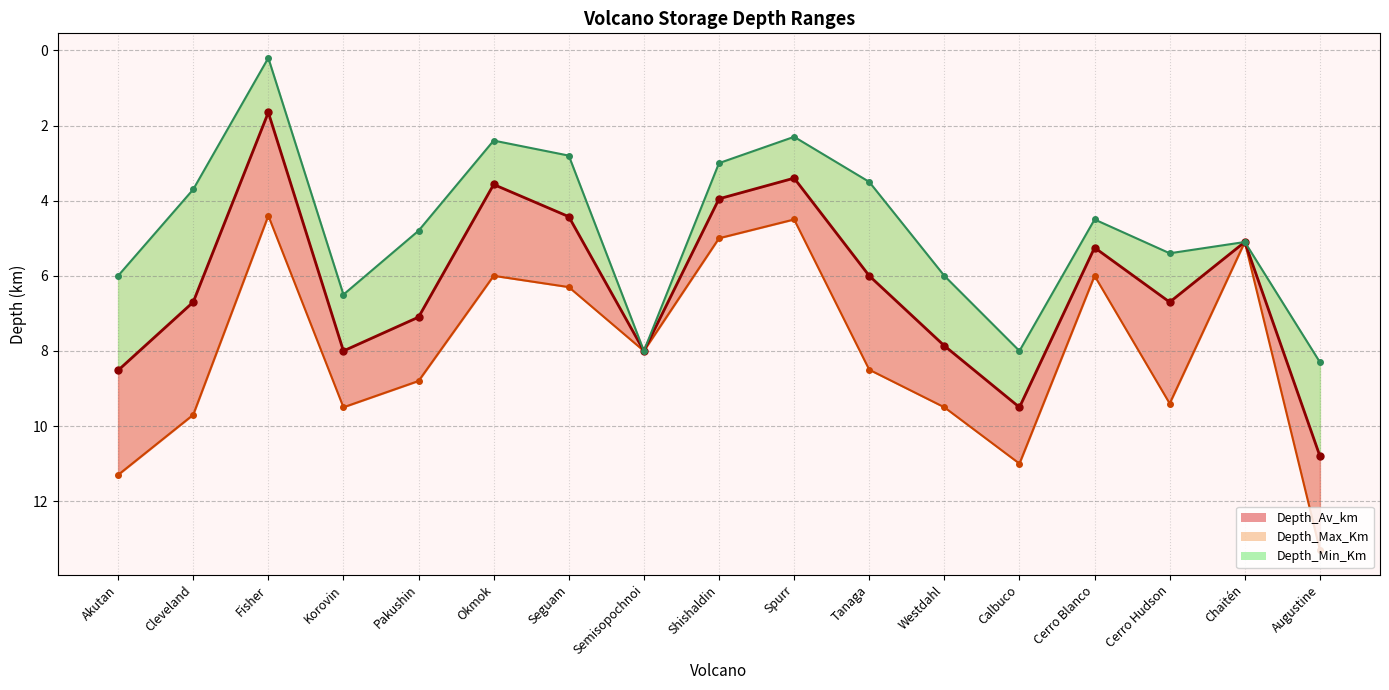

How many series are shown in this chart?

3